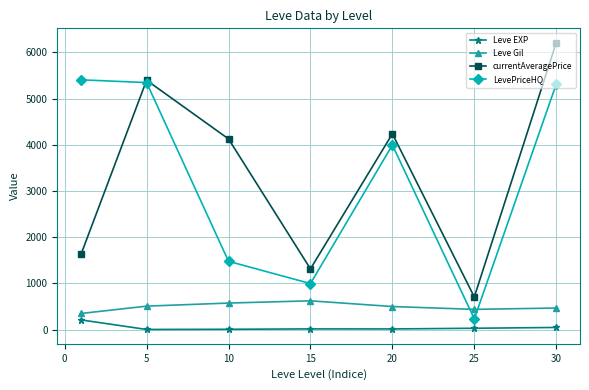

How many intersections are there between LevePriceHQ and Leve Gil?

2